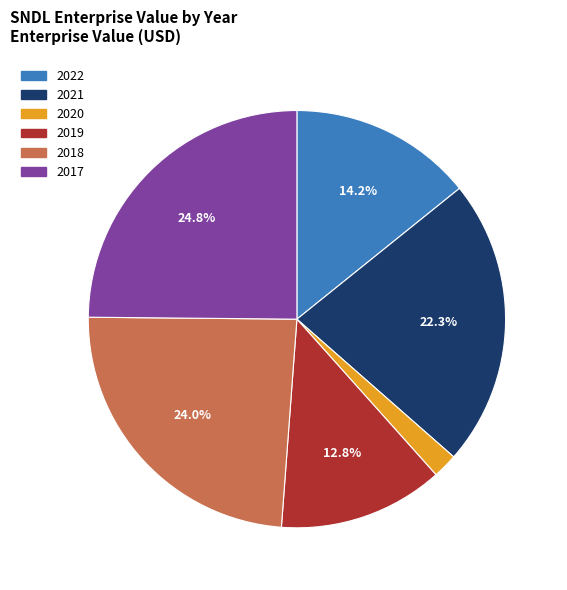

How many segments does this pie chart have?

6